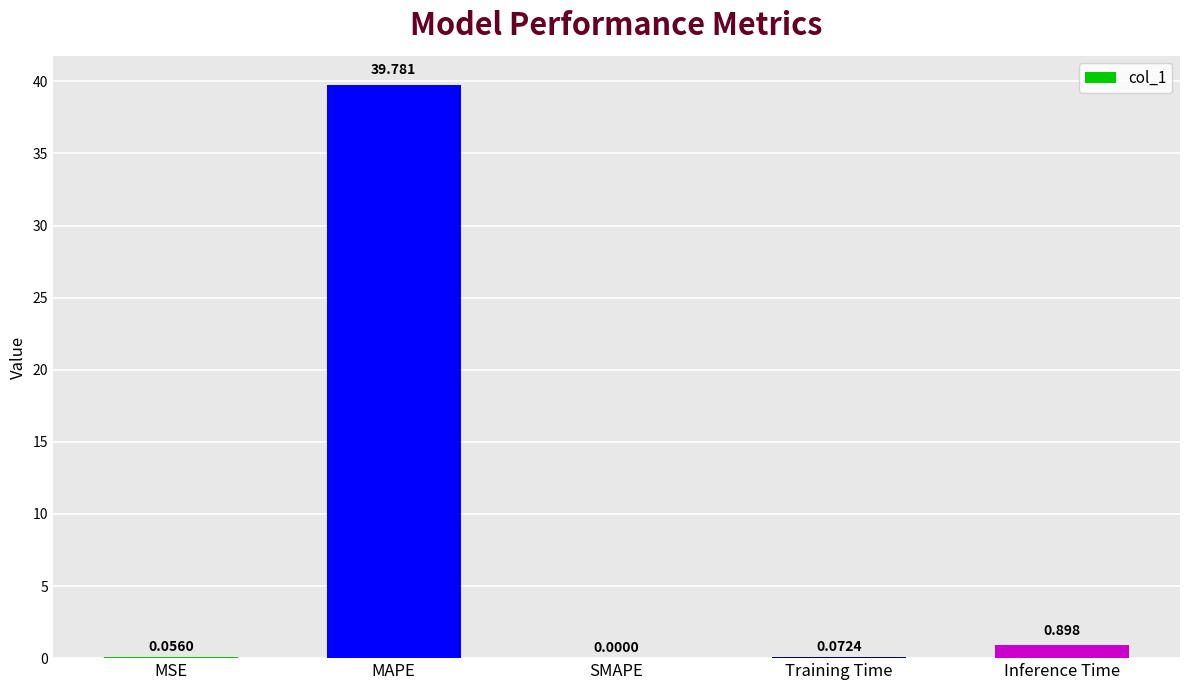

Which category has the highest value across all series?

MAPE